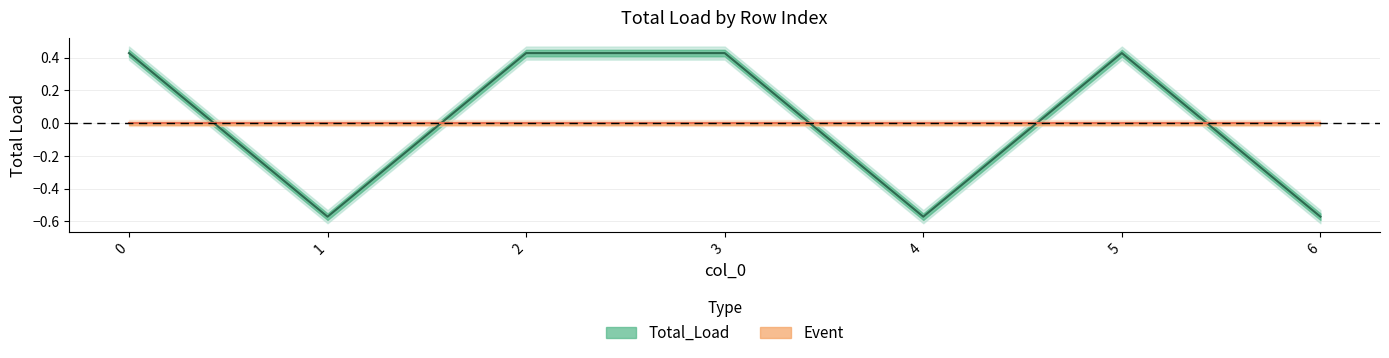

True or false: the data has more than 2 interior local peaks.

False